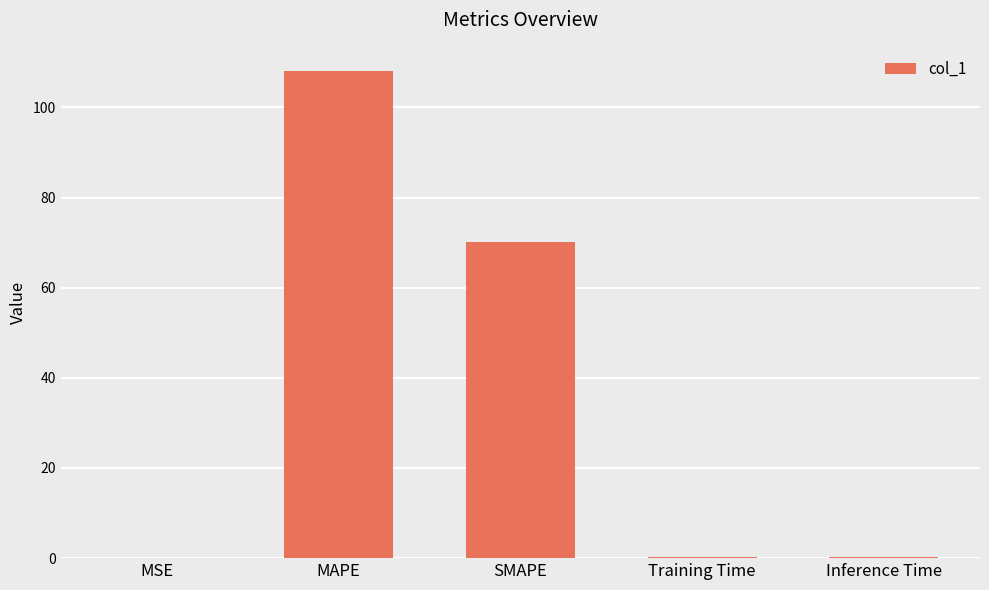

True or false: the data shows 41.2 at MAPE.

False